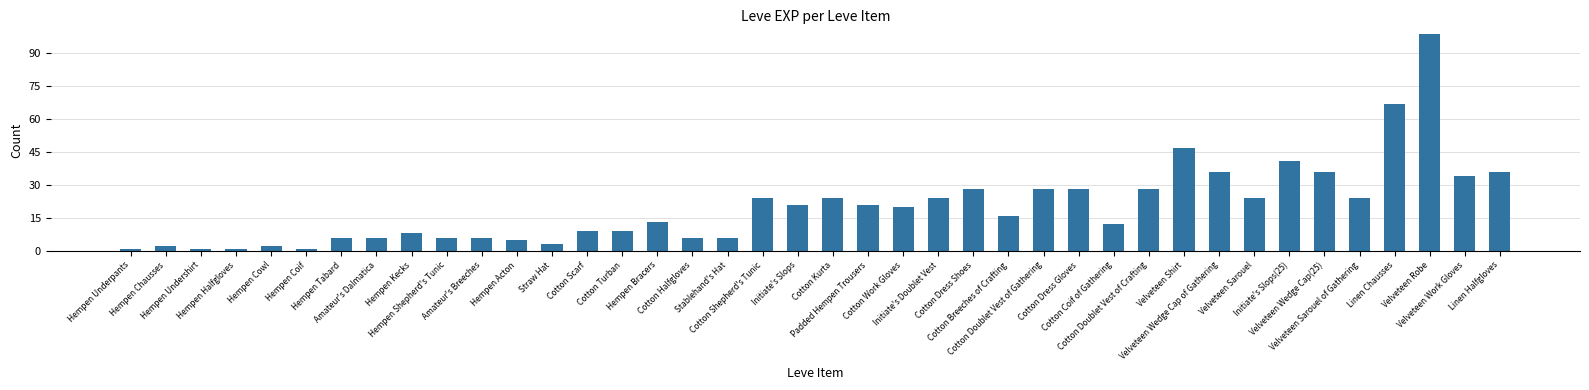

What is the change in value from Straw Hat to Initiate's Slops(25)?

+38